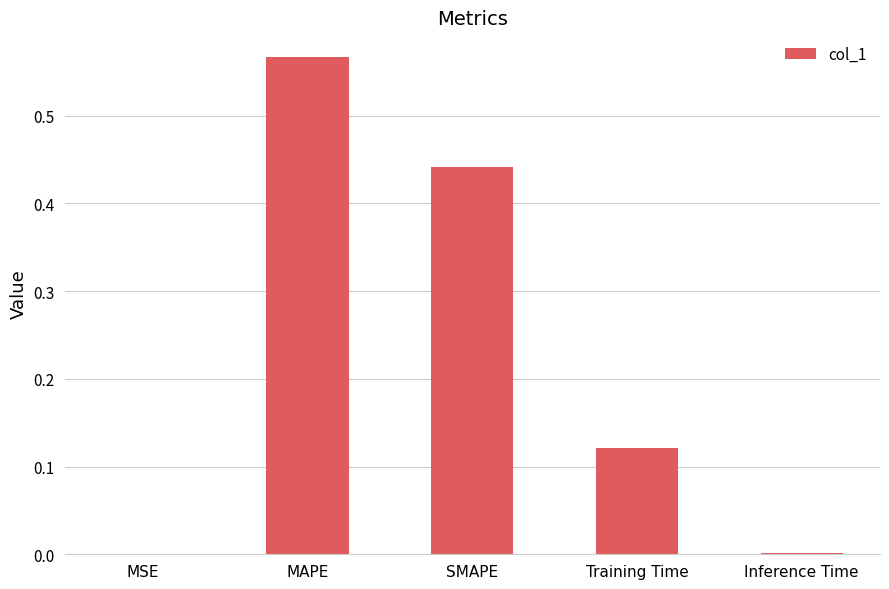

The value at Inference Time is 0.0. True or false?

True